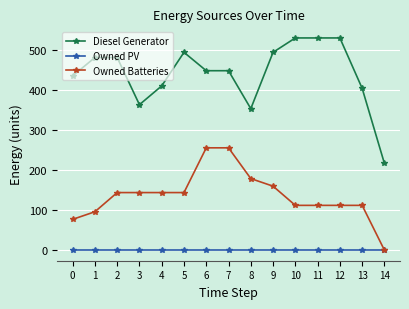

What is the value of the Diesel Generator point at the 2nd from the left?

482